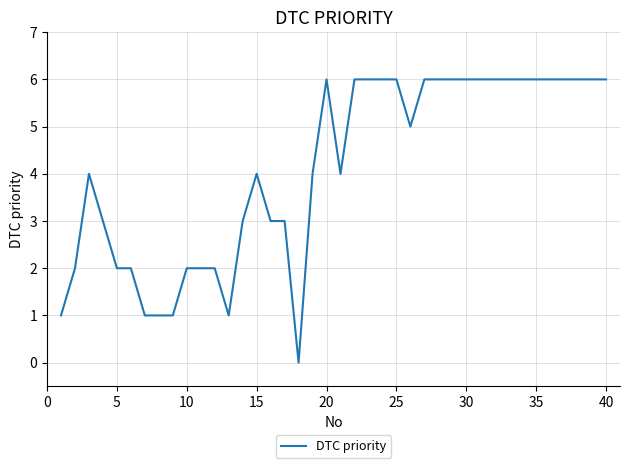

How many values are below 5?

20